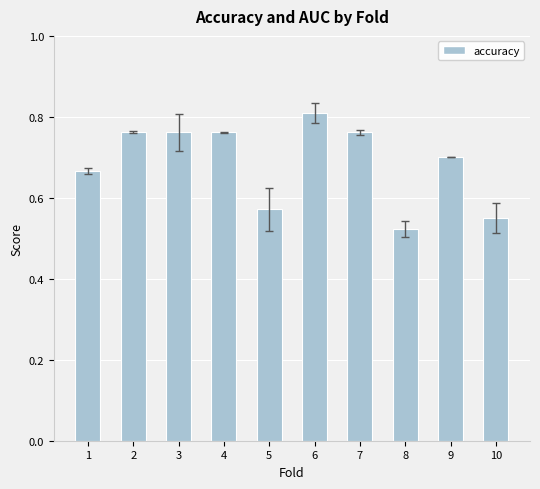

Where is the data nearest to the value 0?

8